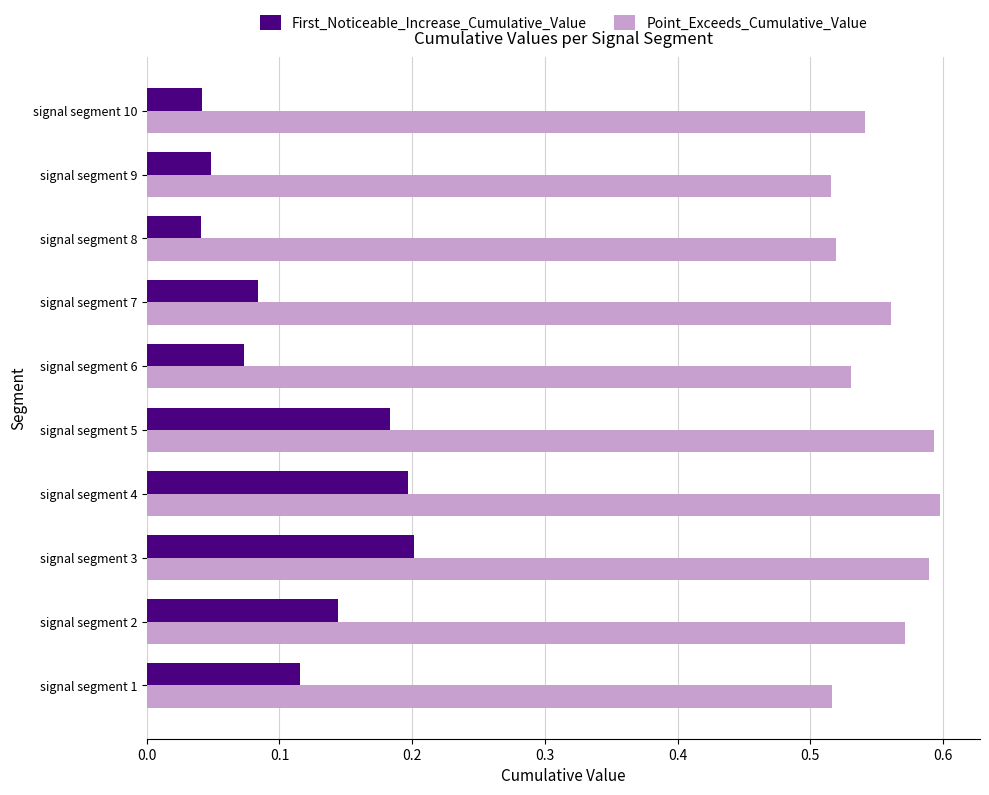

What is the sum of all Point_Exceeds_Cumulative_Value values?

5.5